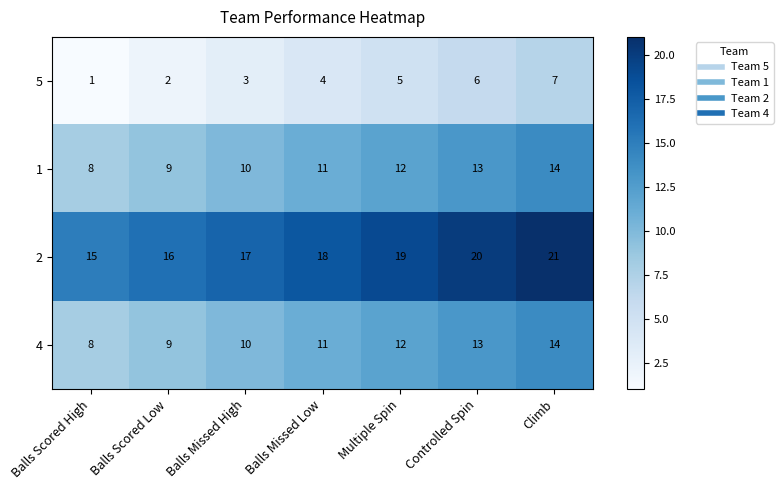

At which category is the sum across all series the highest?

Climb